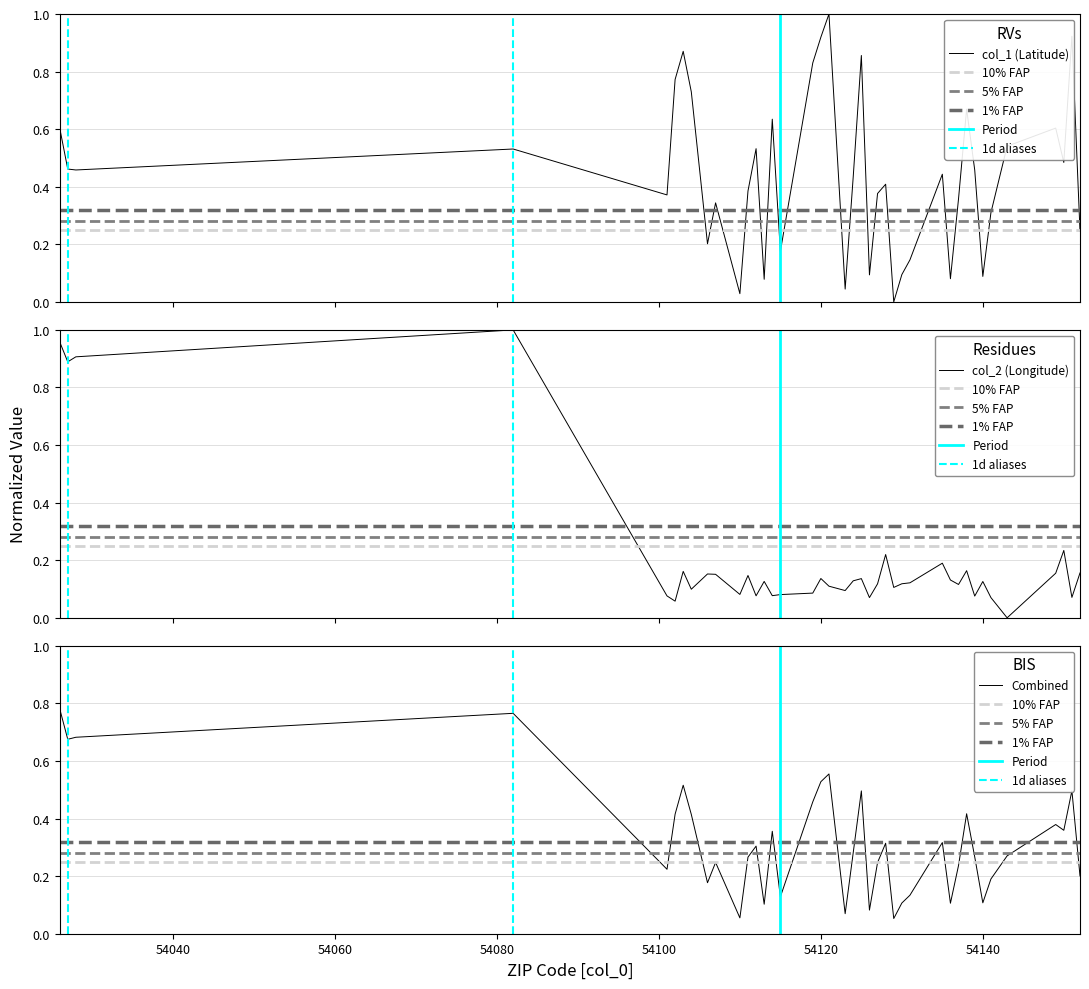

Is the value of col_2 at 54129 greater than the value of col_1 at 54126?

Yes